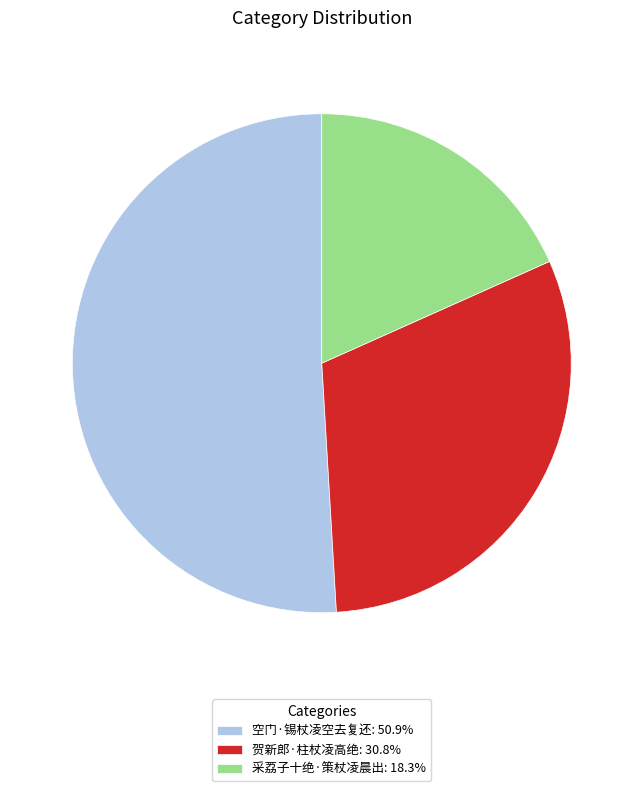

Do 贺新郎·柱杖凌高绝: 30.8% and 采荔子十绝·策杖凌晨出: 18.3% together represent more than half of the pie?

No